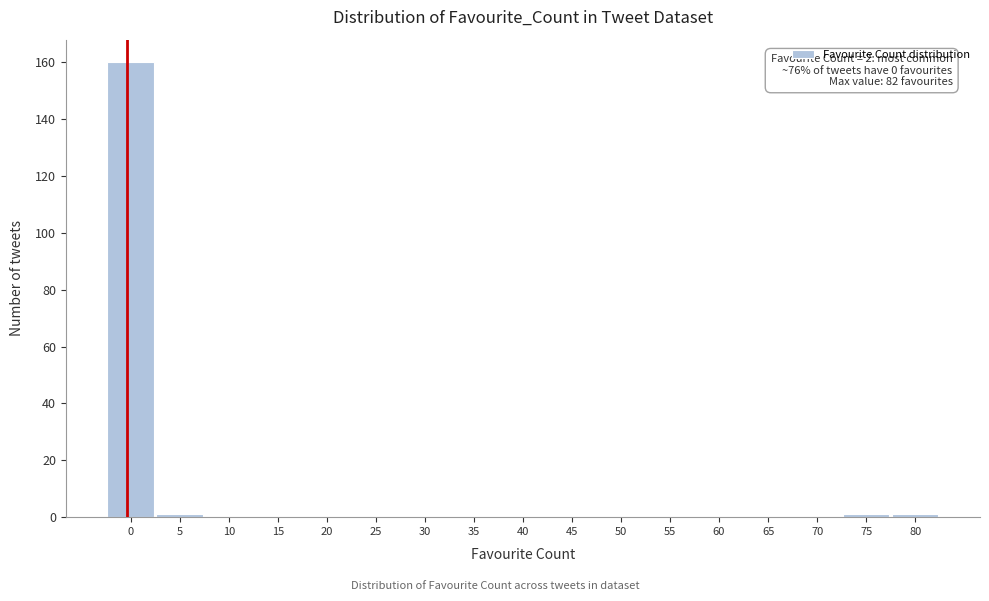

Reading left to right, list all the values displayed in this chart.

0=160	5=1	10=0	15=0	20=0	25=0	30=0	35=0	40=0	45=0	50=0	55=0	60=0	65=0	70=0	75=1	80=1